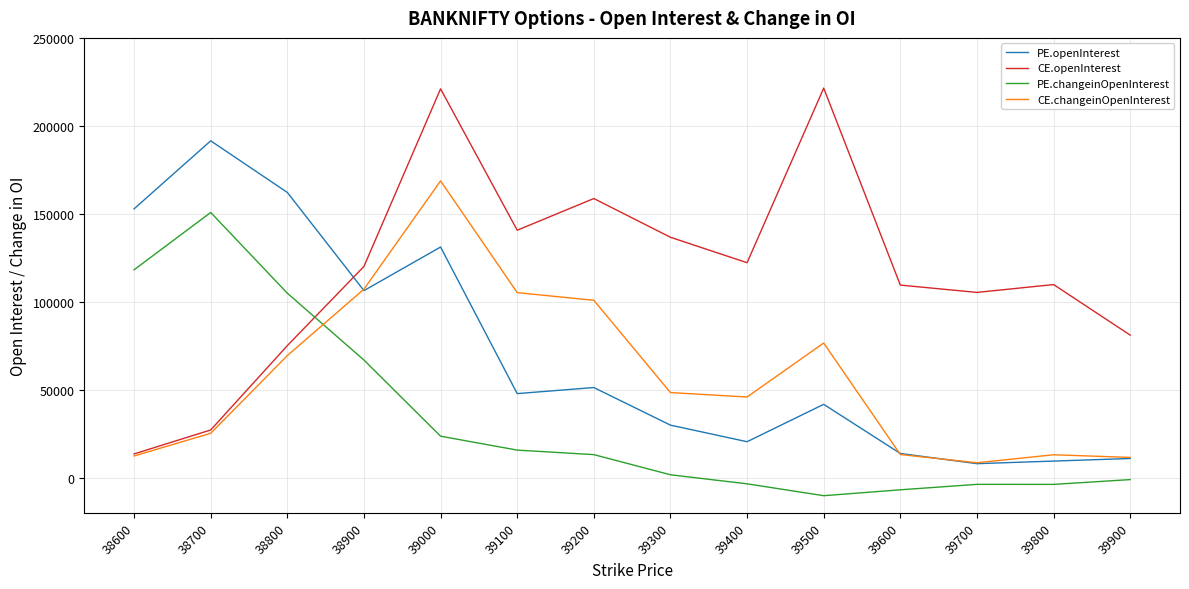

How many negative values does the PE.changeinOpenInterest series have?

6